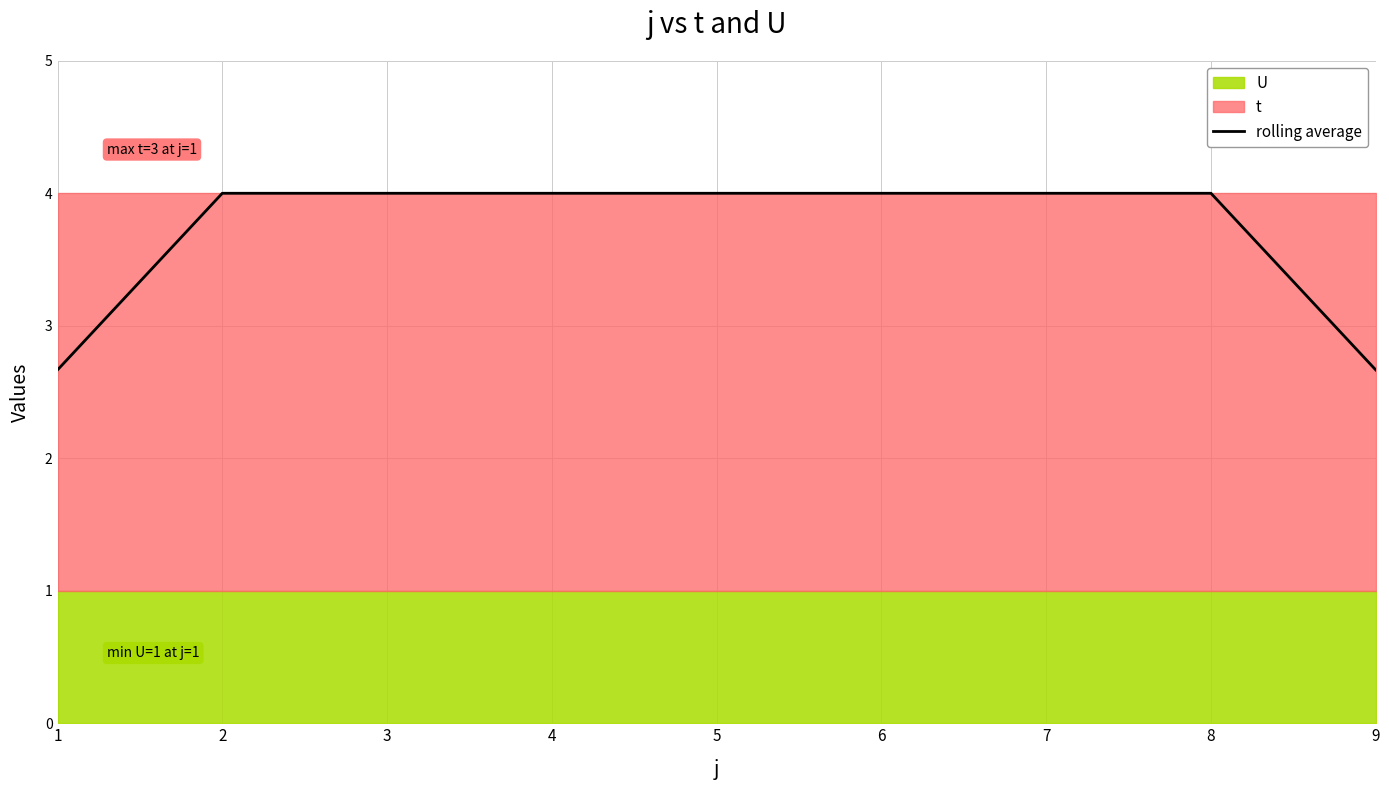

Does the chart display data point markers on the line(s)?

No